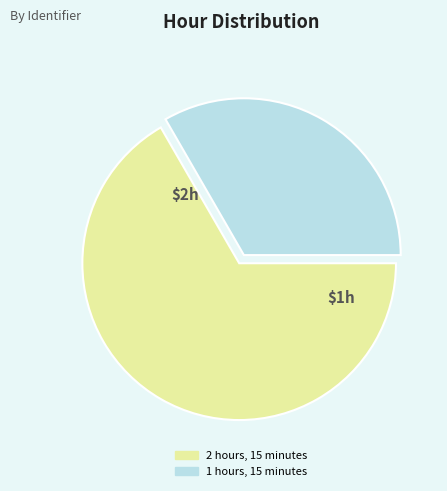

How many slices are in this pie chart?

2